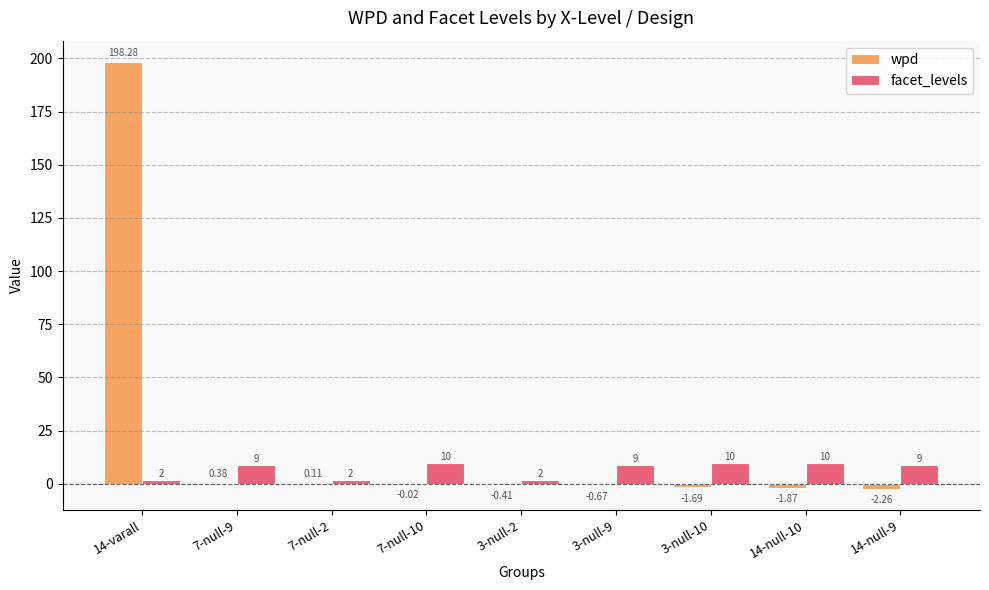

Which series has the largest total across all categories?

wpd